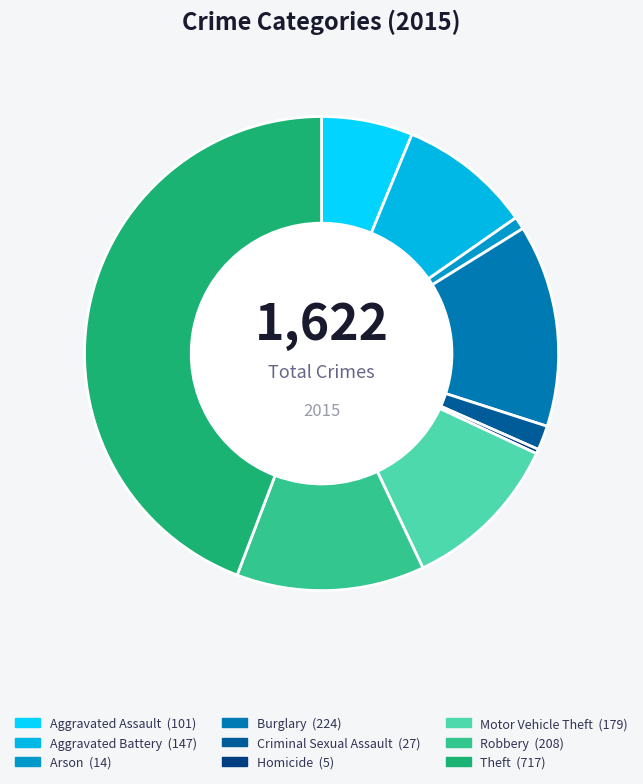

Count the number of slices in the pie.

9